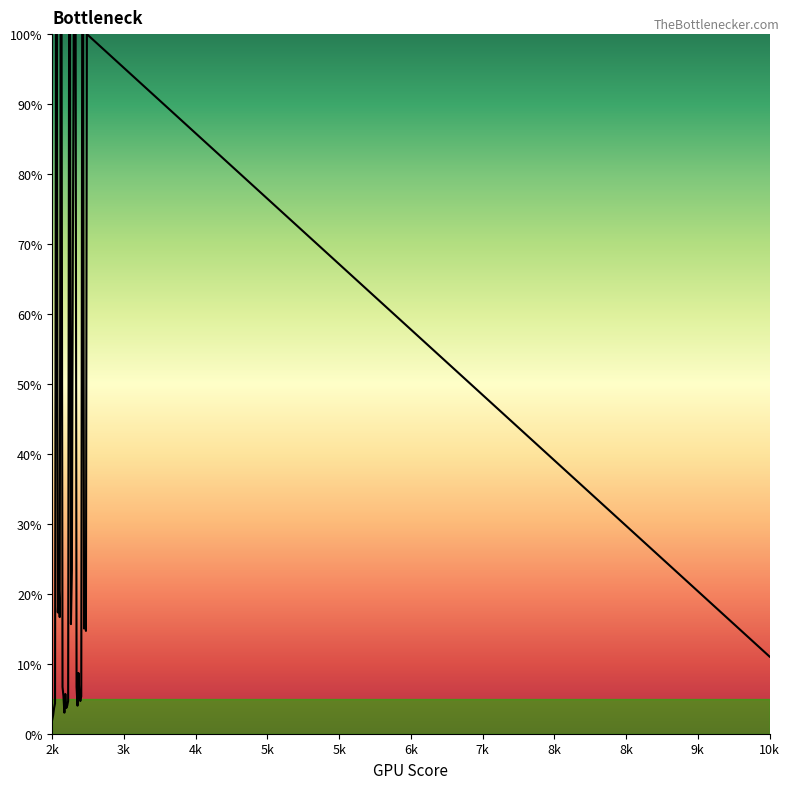

What is the smallest value displayed?

2.0